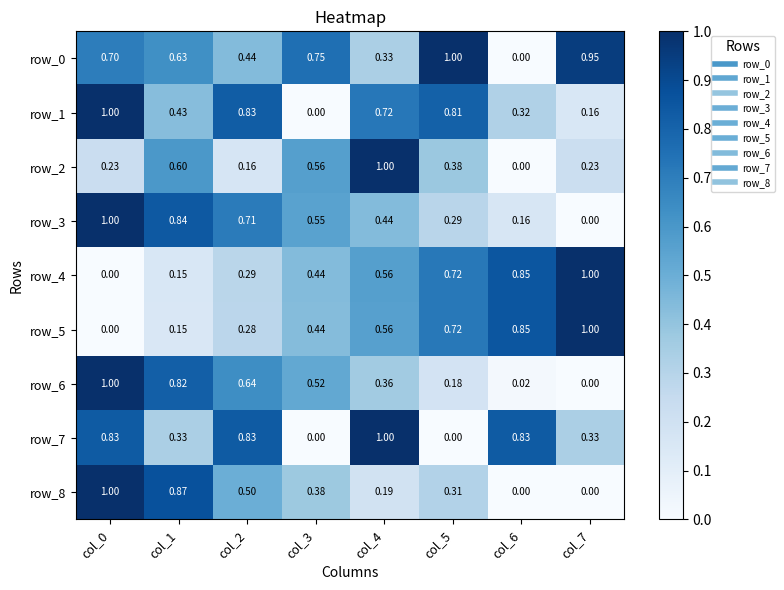

Reading left to right, list all the values displayed in this chart.

row_0: col_0=0.7	col_1=0.6	col_2=0.4	col_3=0.8	col_4=0.3	col_5=1.0	col_6=0.0	col_7=0.9
row_1: col_0=1.0	col_1=0.4	col_2=0.8	col_3=0.0	col_4=0.7	col_5=0.8	col_6=0.3	col_7=0.2
row_2: col_0=0.2	col_1=0.6	col_2=0.2	col_3=0.6	col_4=1.0	col_5=0.4	col_6=0.0	col_7=0.2
row_3: col_0=1.0	col_1=0.8	col_2=0.7	col_3=0.6	col_4=0.4	col_5=0.3	col_6=0.2	col_7=0.0
row_4: col_0=0.0	col_1=0.2	col_2=0.3	col_3=0.4	col_4=0.6	col_5=0.7	col_6=0.9	col_7=1.0
row_5: col_0=0.0	col_1=0.2	col_2=0.3	col_3=0.4	col_4=0.6	col_5=0.7	col_6=0.9	col_7=1.0
row_6: col_0=1.0	col_1=0.8	col_2=0.6	col_3=0.5	col_4=0.4	col_5=0.2	col_6=0.0	col_7=0.0
row_7: col_0=0.8	col_1=0.3	col_2=0.8	col_3=0.0	col_4=1.0	col_5=0.0	col_6=0.8	col_7=0.3
row_8: col_0=1.0	col_1=0.9	col_2=0.5	col_3=0.4	col_4=0.2	col_5=0.3	col_6=0.0	col_7=0.0